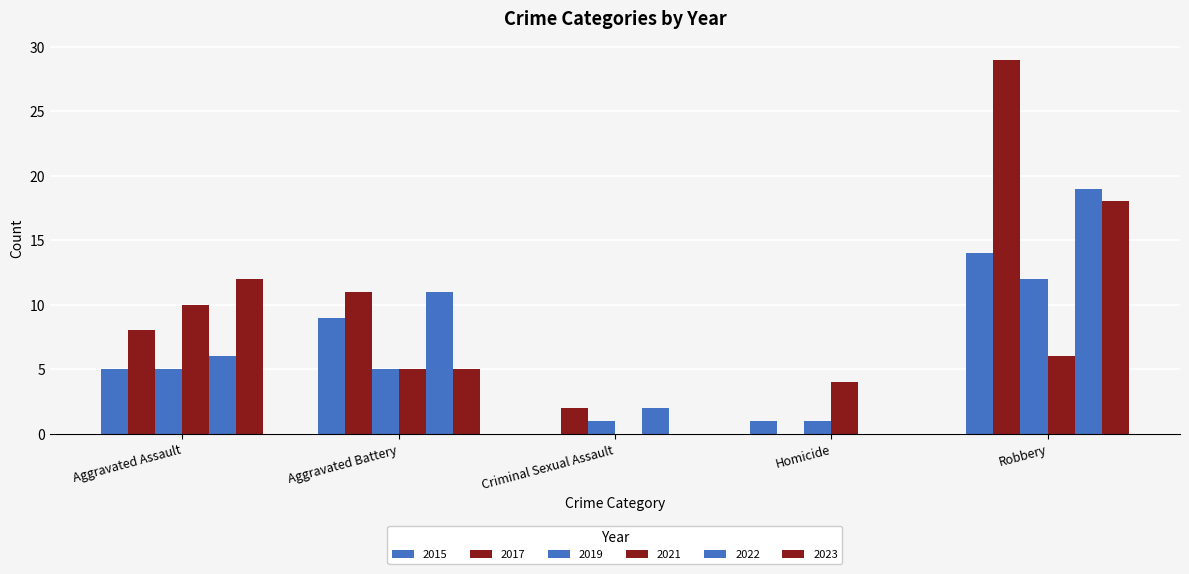

How many groups of bars are there?

5